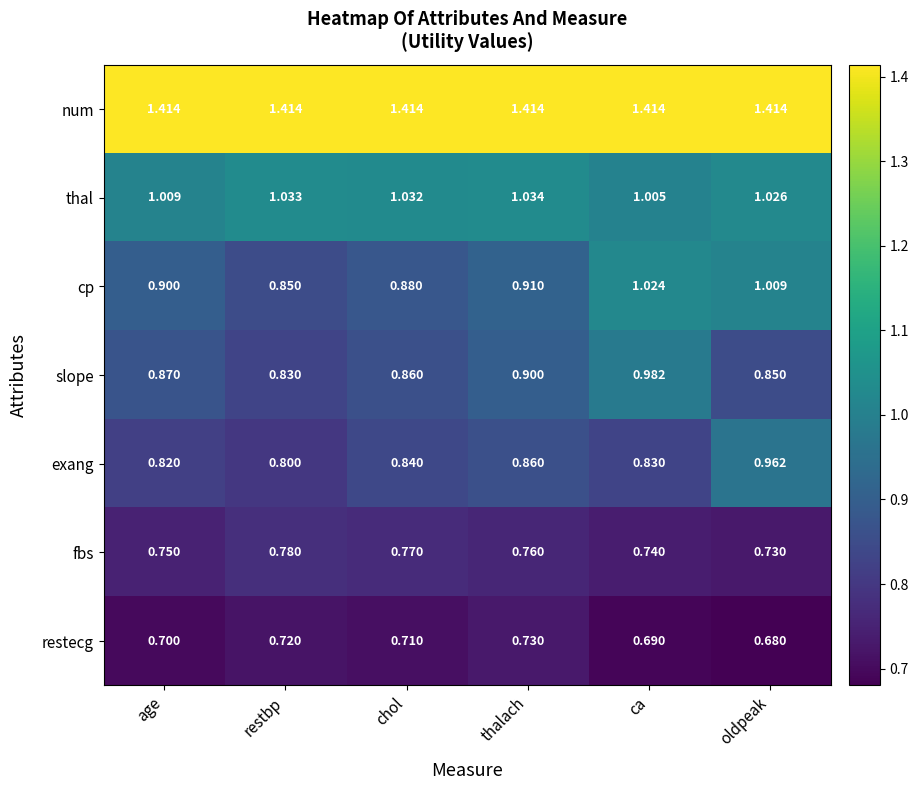

At which label is thal closest to 1?

ca